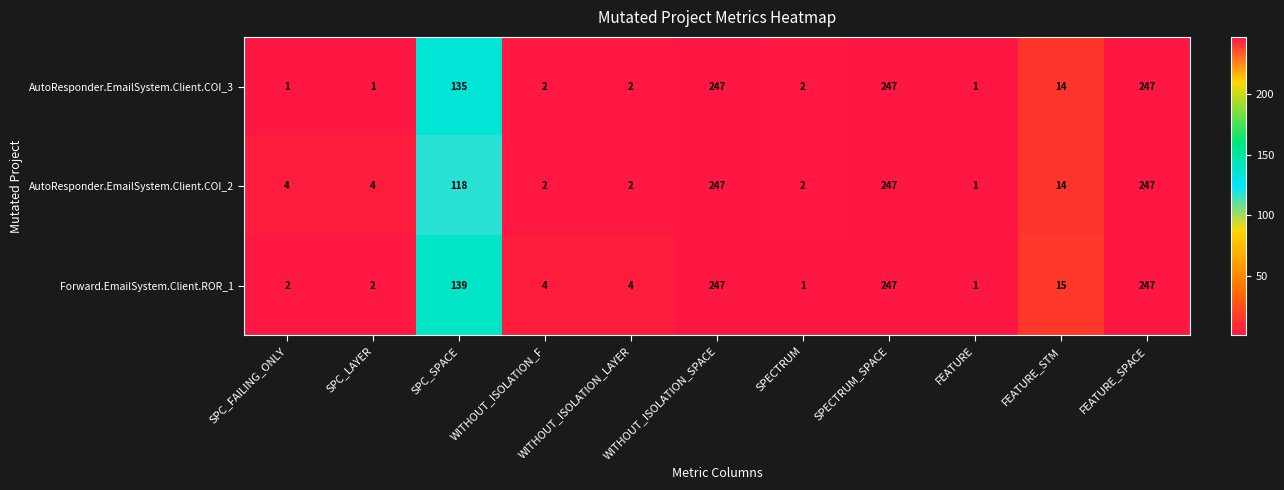

What is the total value across all series at WITHOUT_ISOLATION_LAYER?

8